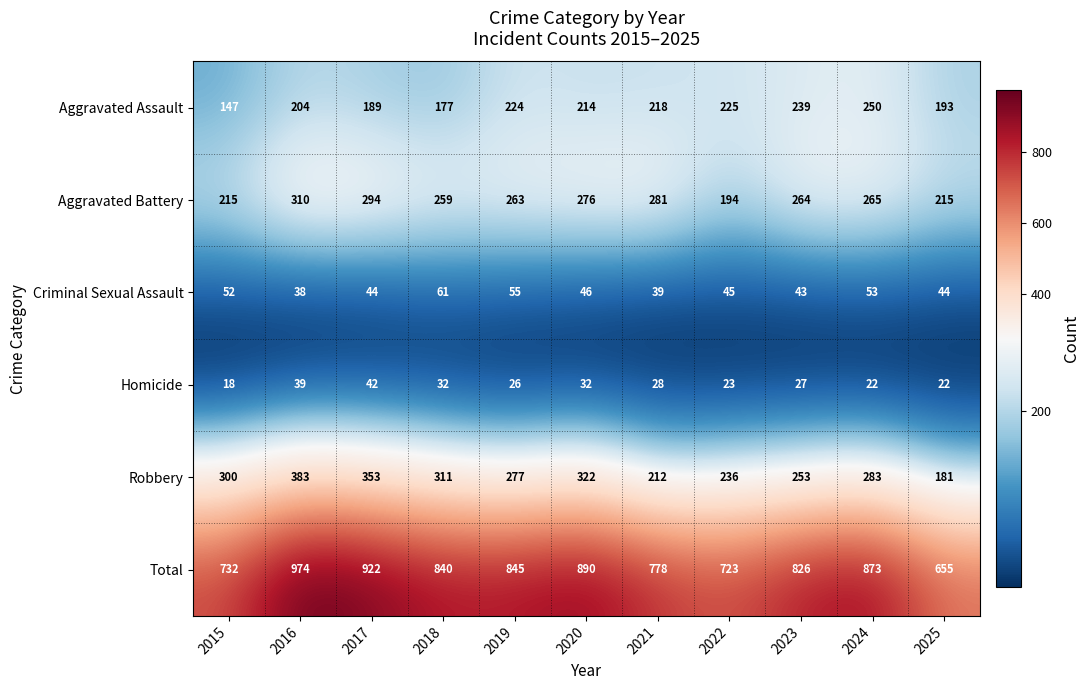

At 2023, list the series in order from smallest to largest.

Homicide, Criminal Sexual Assault, Aggravated Assault, Robbery, Aggravated Battery, Total